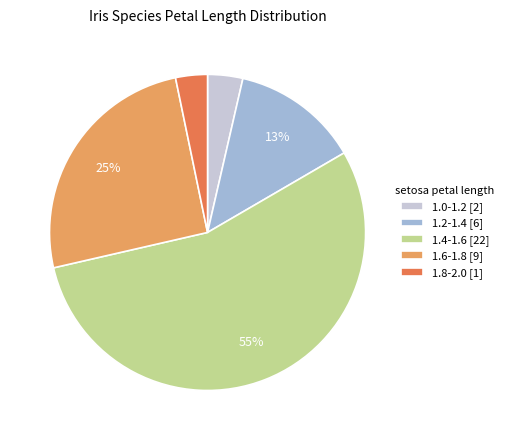

True or false: 1.6-1.8 [9] accounts for 11% of the total.

False